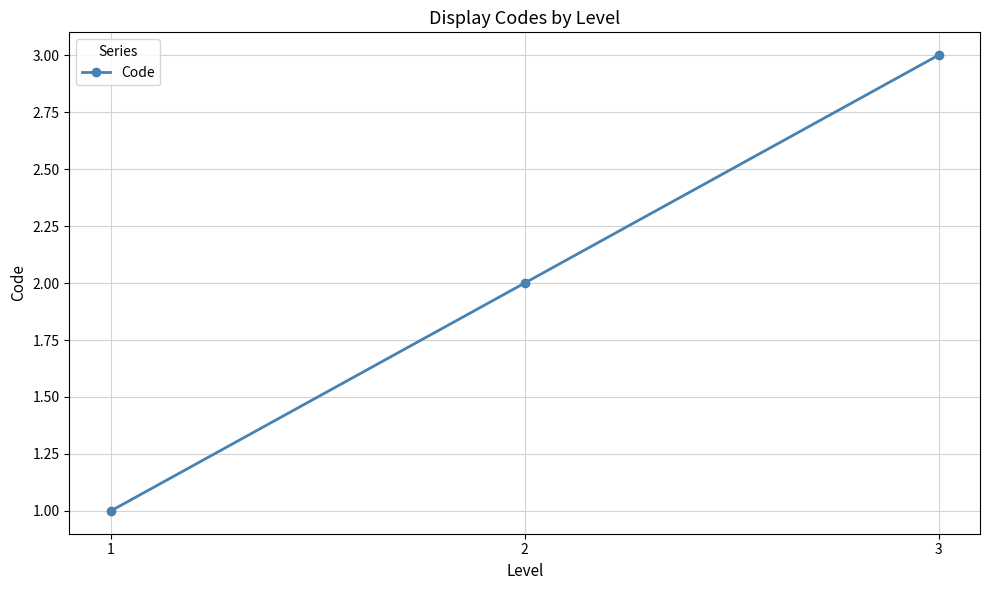

How many distinct data groups are displayed?

1